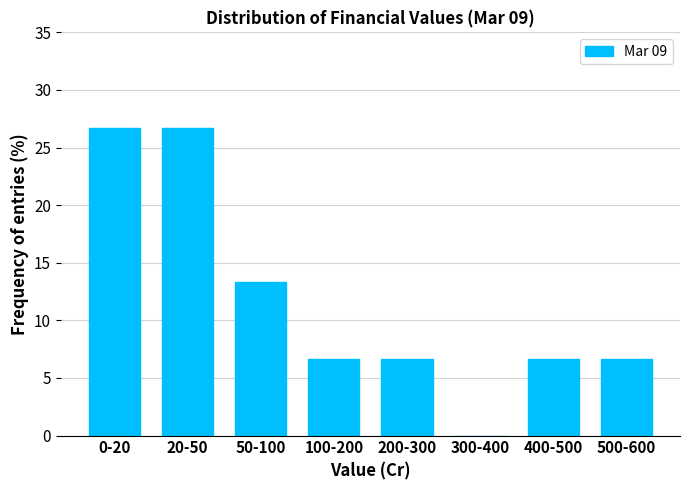

Reading right to left, what are all the values shown in this chart?

500-600=6.7	400-500=6.7	300-400=0.0	200-300=6.7	100-200=6.7	50-100=13.3	20-50=26.7	0-20=26.7